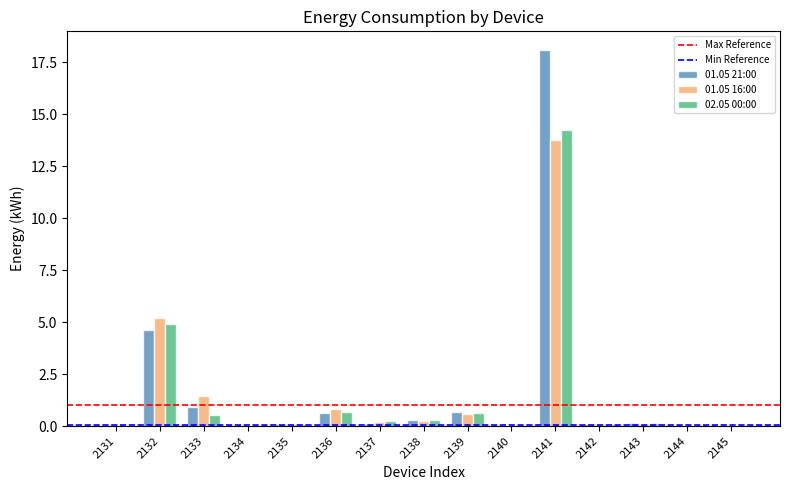

What is the total value across all series at 2132?

14.8